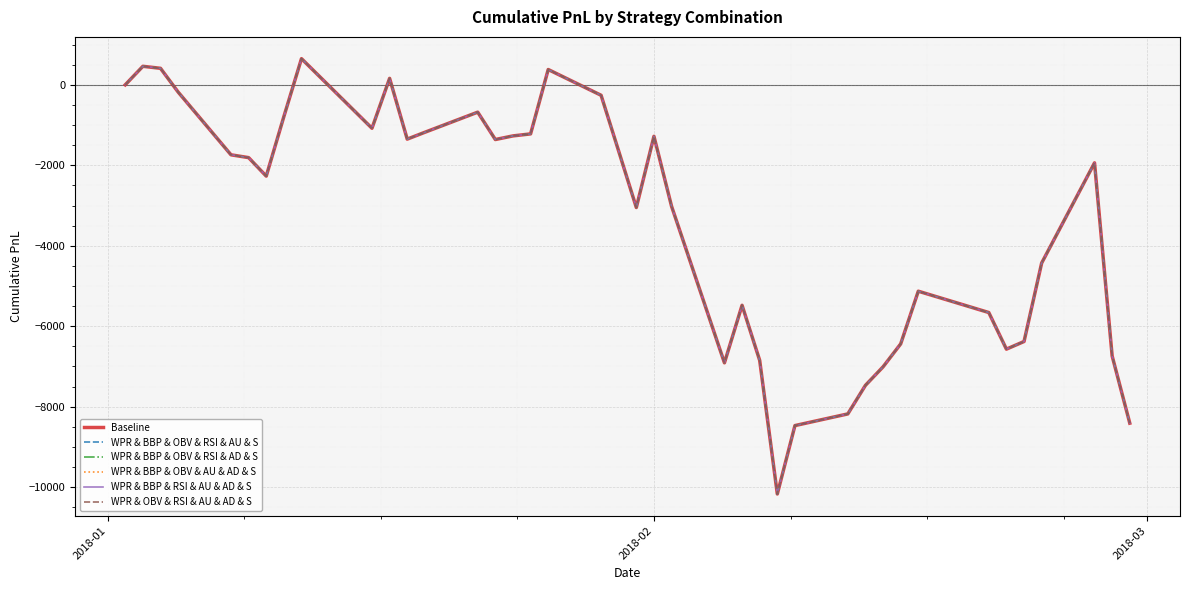

In WPR & BBP & RSI & AU & AD & S, how many points are lower than both neighbors (excluding endpoints)?

8